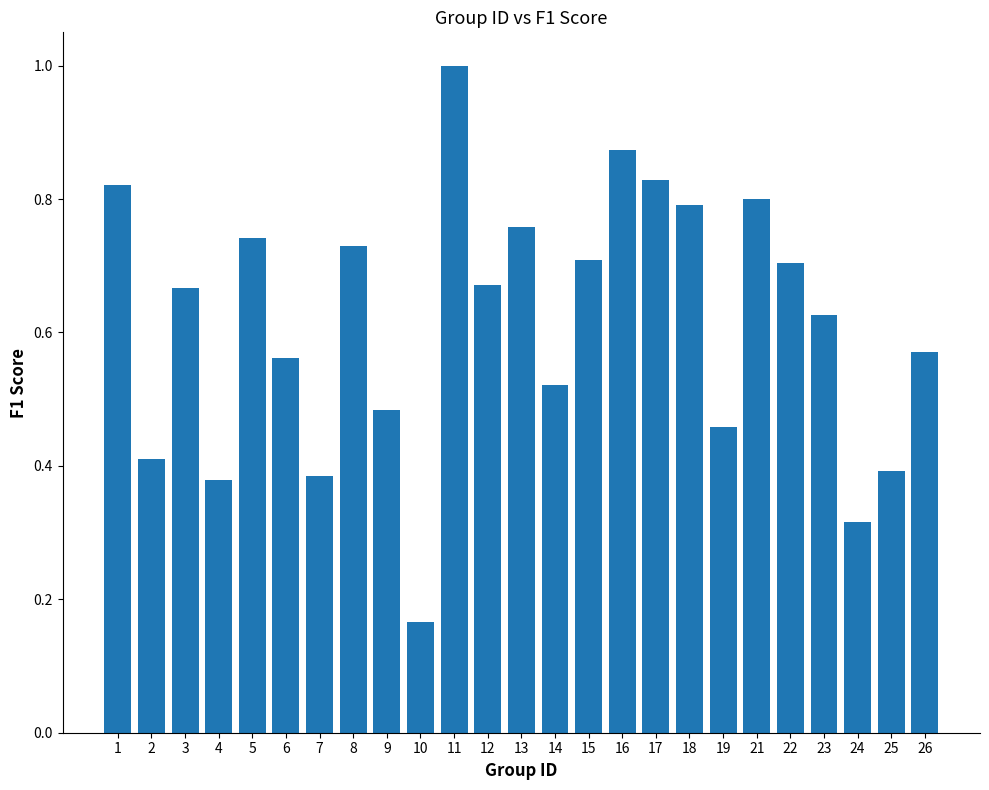

Which label corresponds to the smallest value in the chart?

10